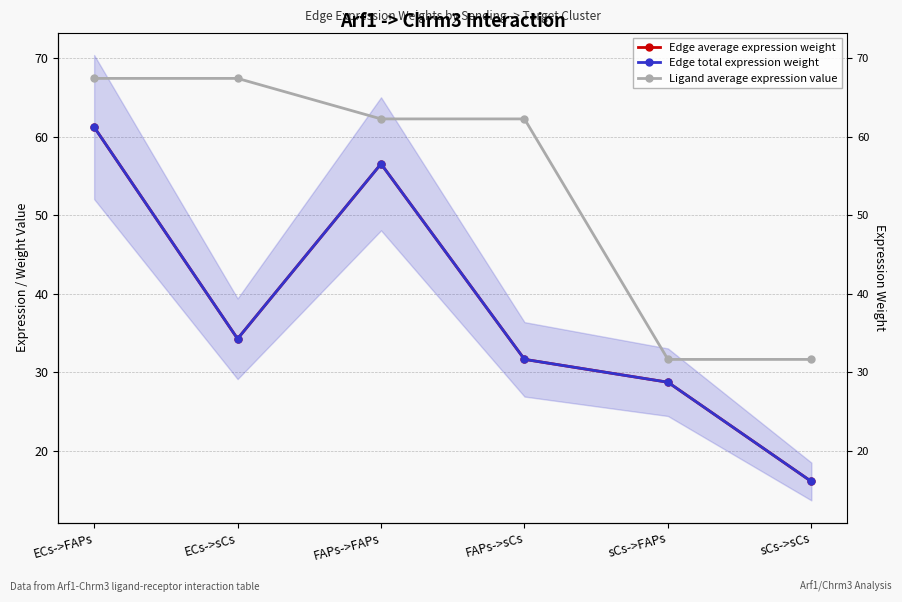

What is the value of the Edge average expression weight point at the 3rd from the left?

56.5